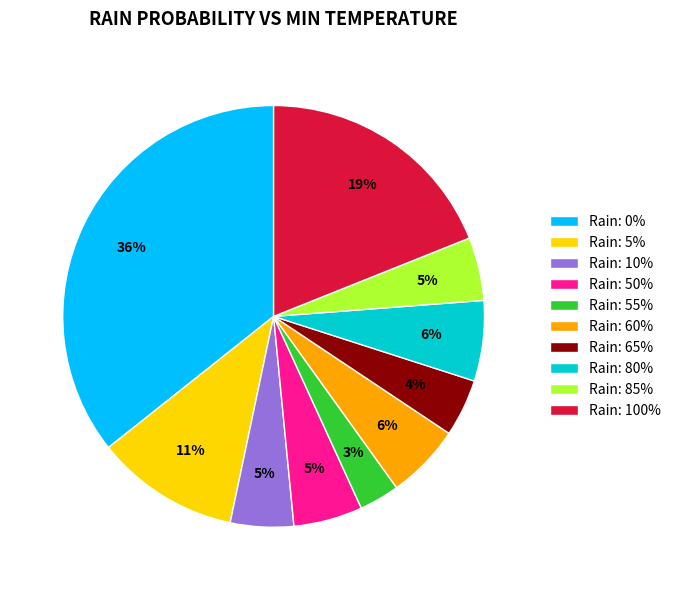

What is the smallest slice in the pie chart?

Rain: 55%